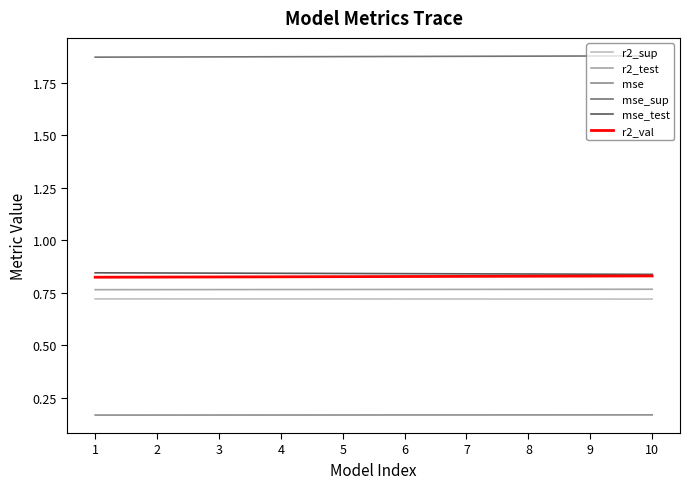

True or false: r2_val and mse intersect in this chart.

False